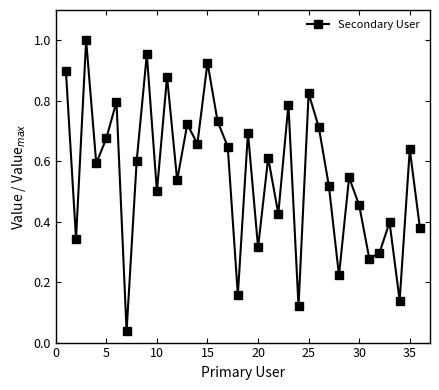

How many interior local valleys (lower than both neighbors) does the data have?

13